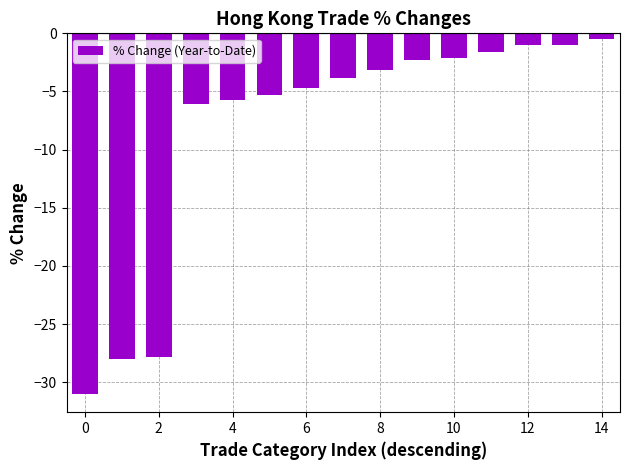

What is the minimum value shown in the chart?

-31.0